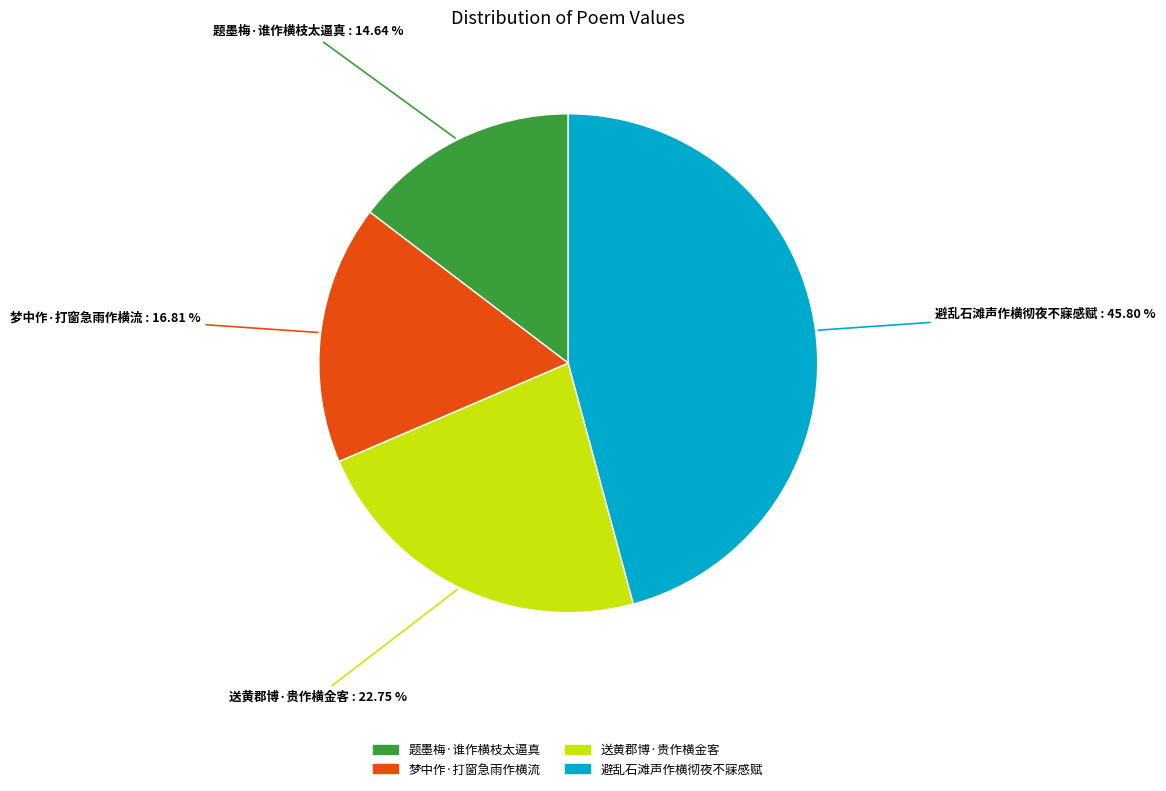

To the nearest percent, what percentage of the pie is 送黄郡博·贵作横金客?

23%